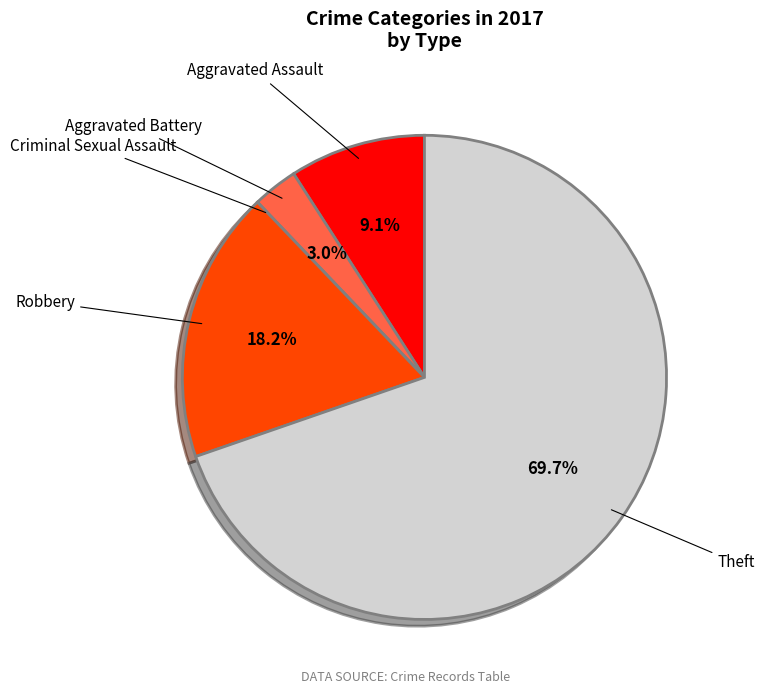

What is the ratio of the value at Aggravated Assault to the value at Robbery?

0.5